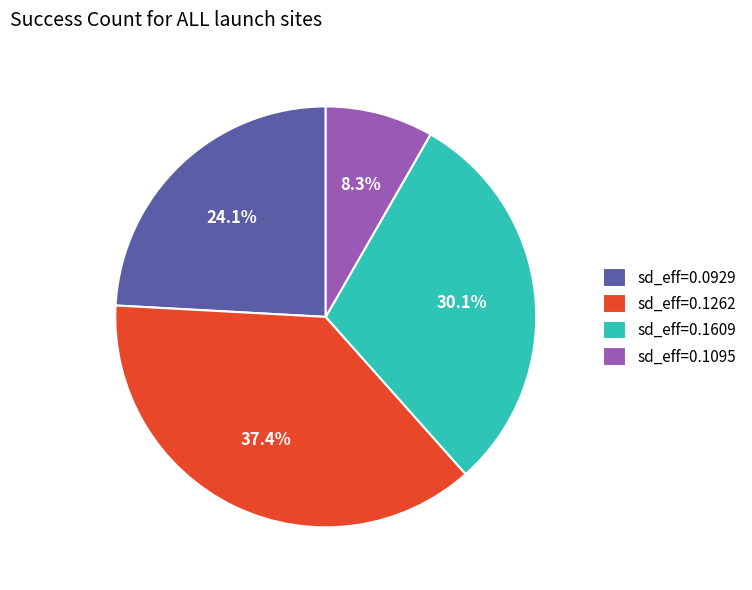

Is the sum of sd_eff=0.0929 and sd_eff=0.1609 greater than half?

Yes